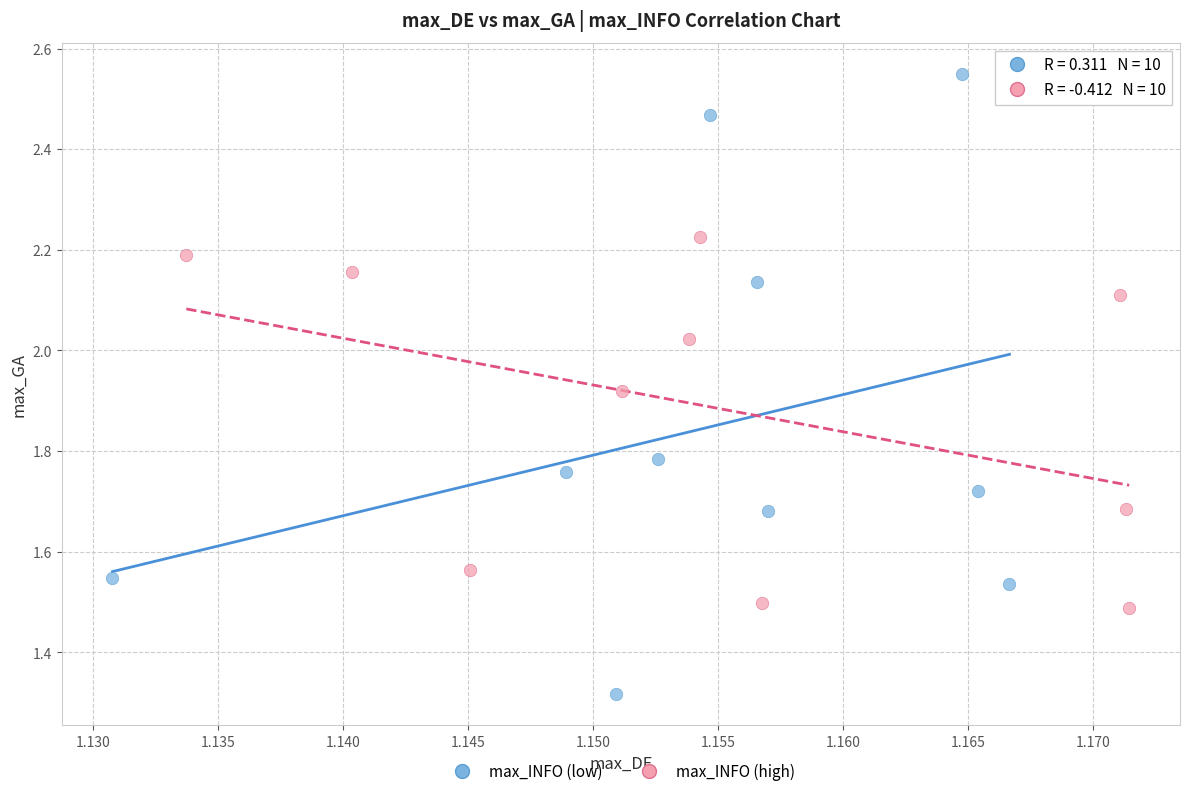

Which series contains the highest Y value?

max_INFO (low)